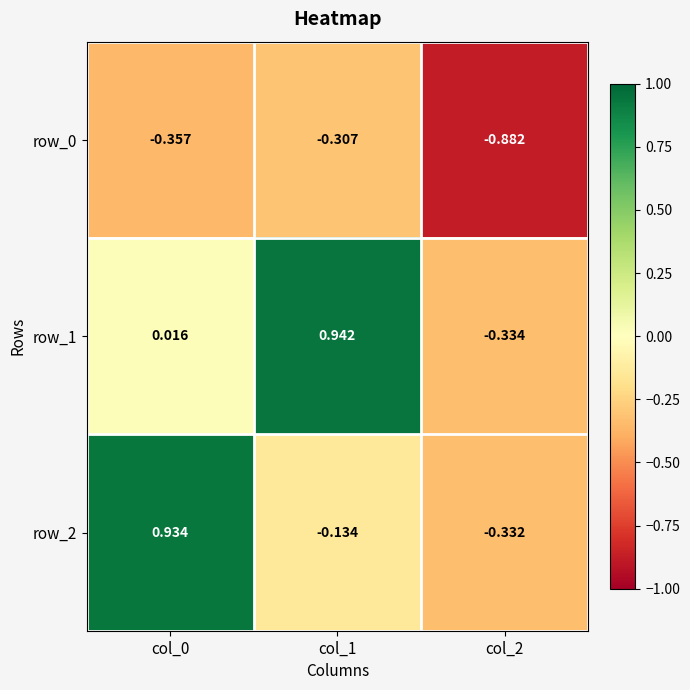

Is the value of row_1 at col_1 greater than the value of row_2 at col_2?

Yes